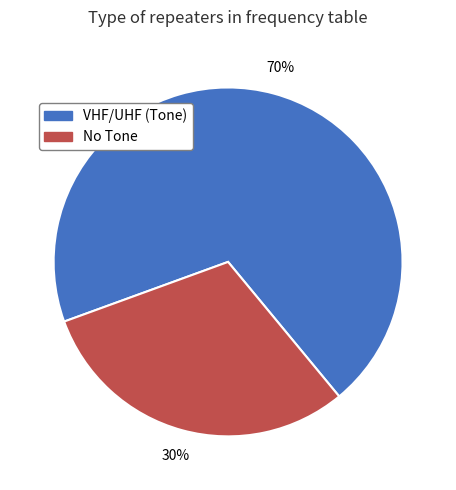

To the nearest percent, what portion does VHF/UHF (Tone) represent?

70%